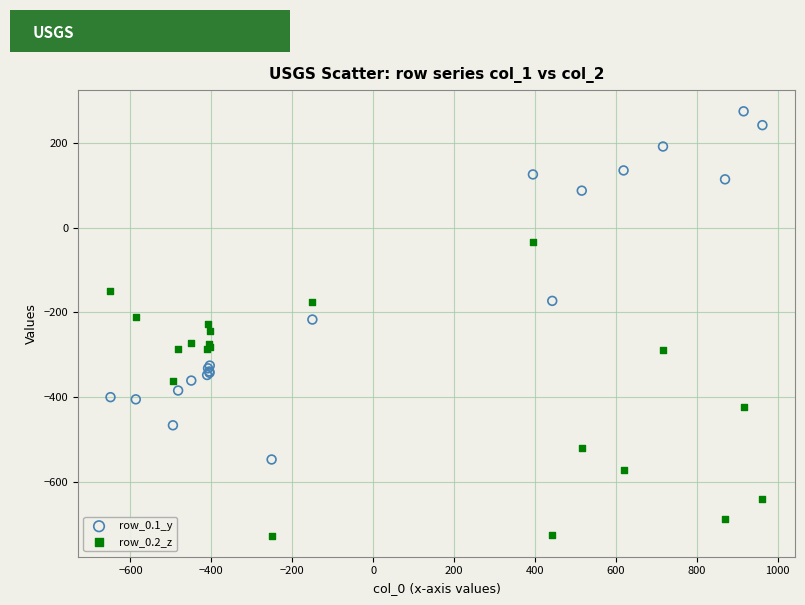

Which series contains the lowest Y value?

row_0.2_z